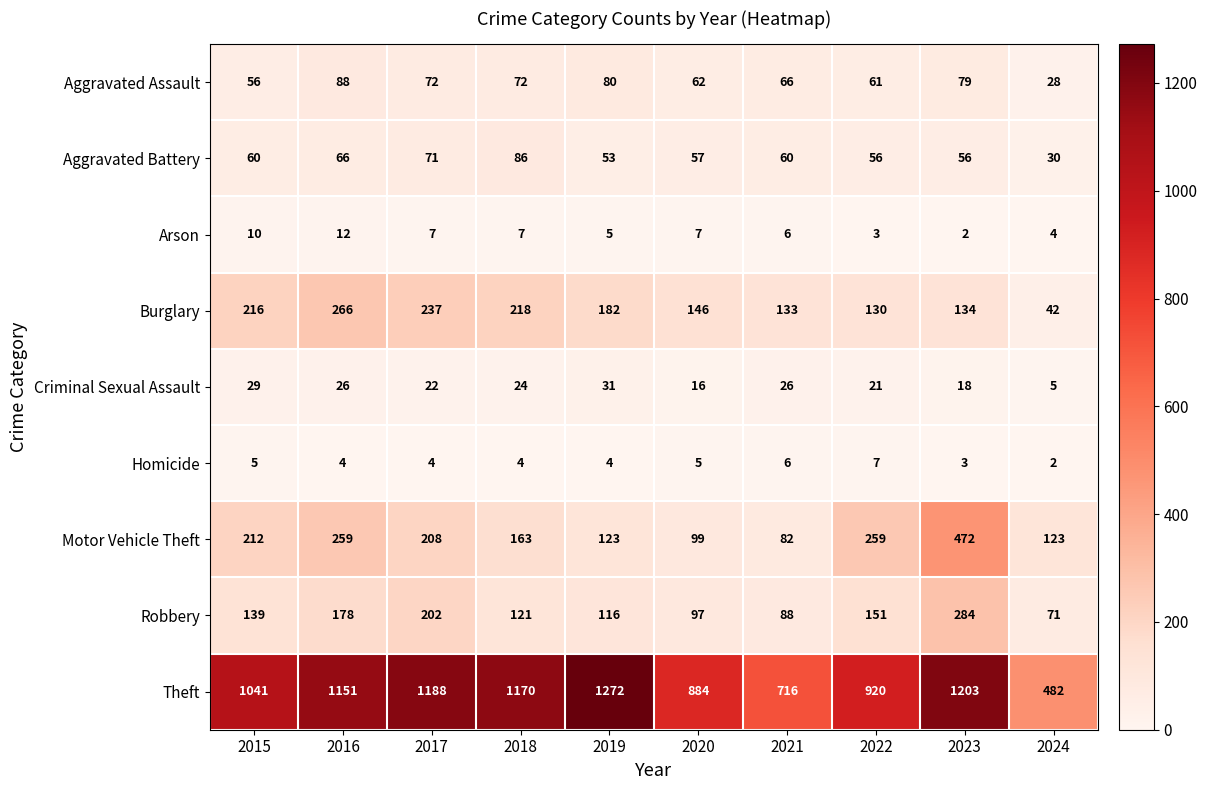

What is the total value across all series at 2020?

1373